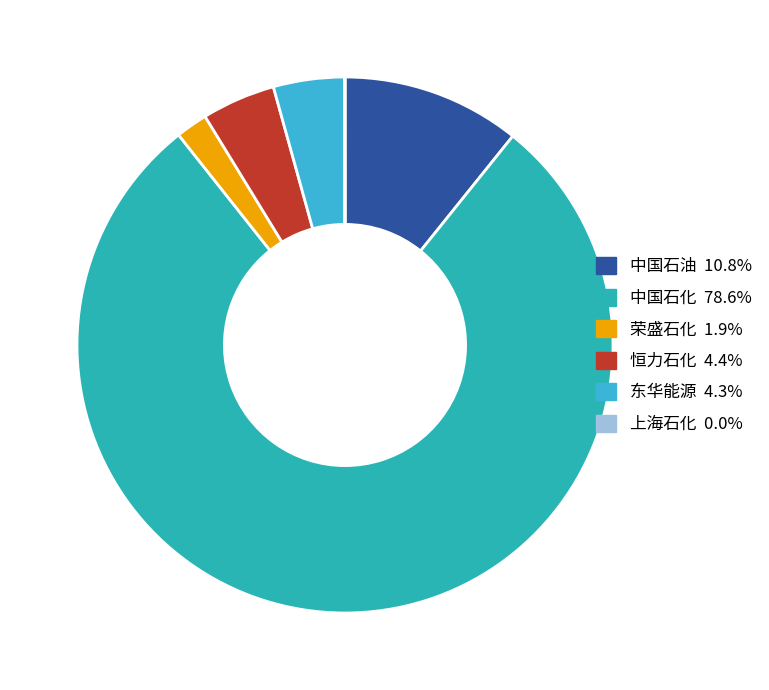

True or false: 上海石化 accounts for -0% of the total.

True